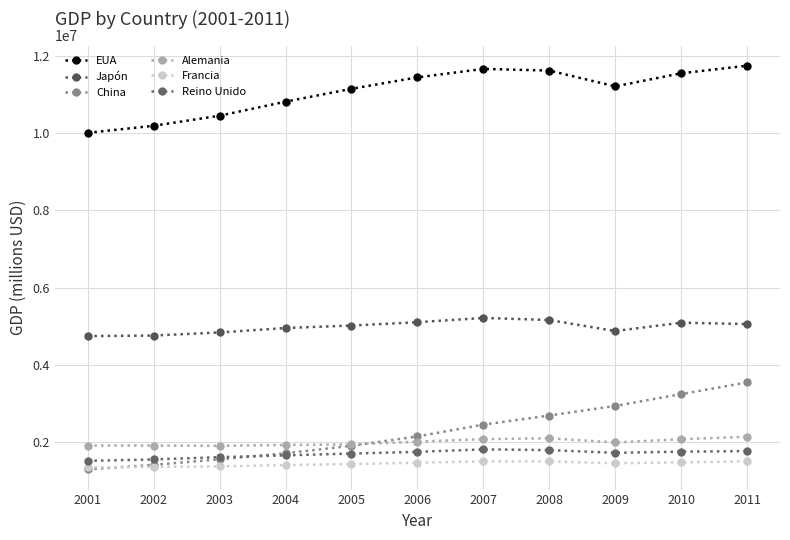

True or false: China has more than 1 points higher than both neighbors.

False